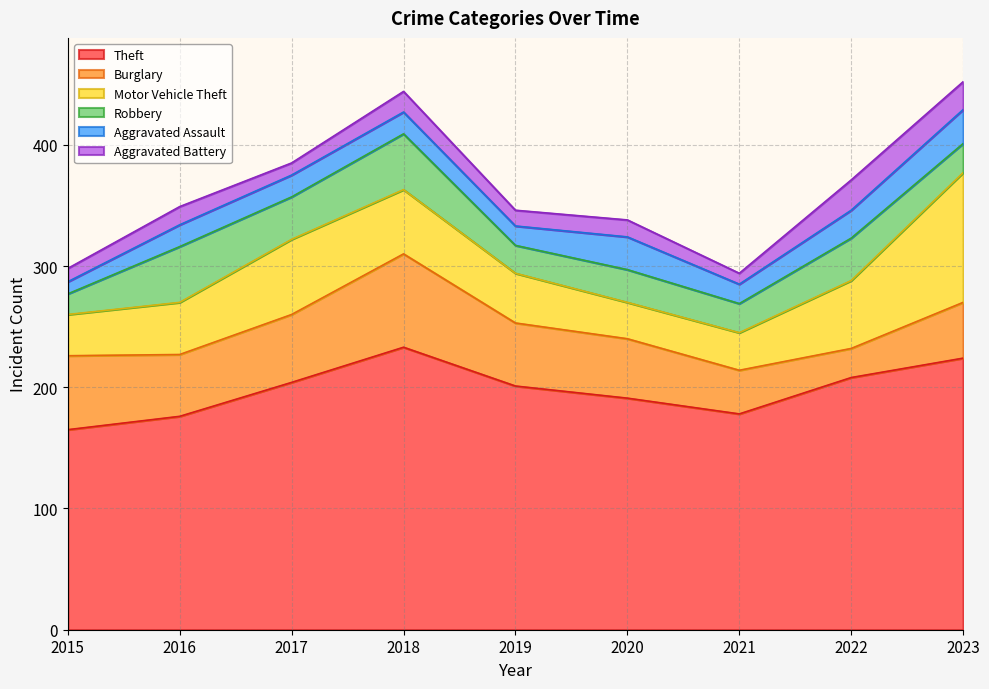

What is the sum of the Aggravated Battery values at 2022 and 2016?

40